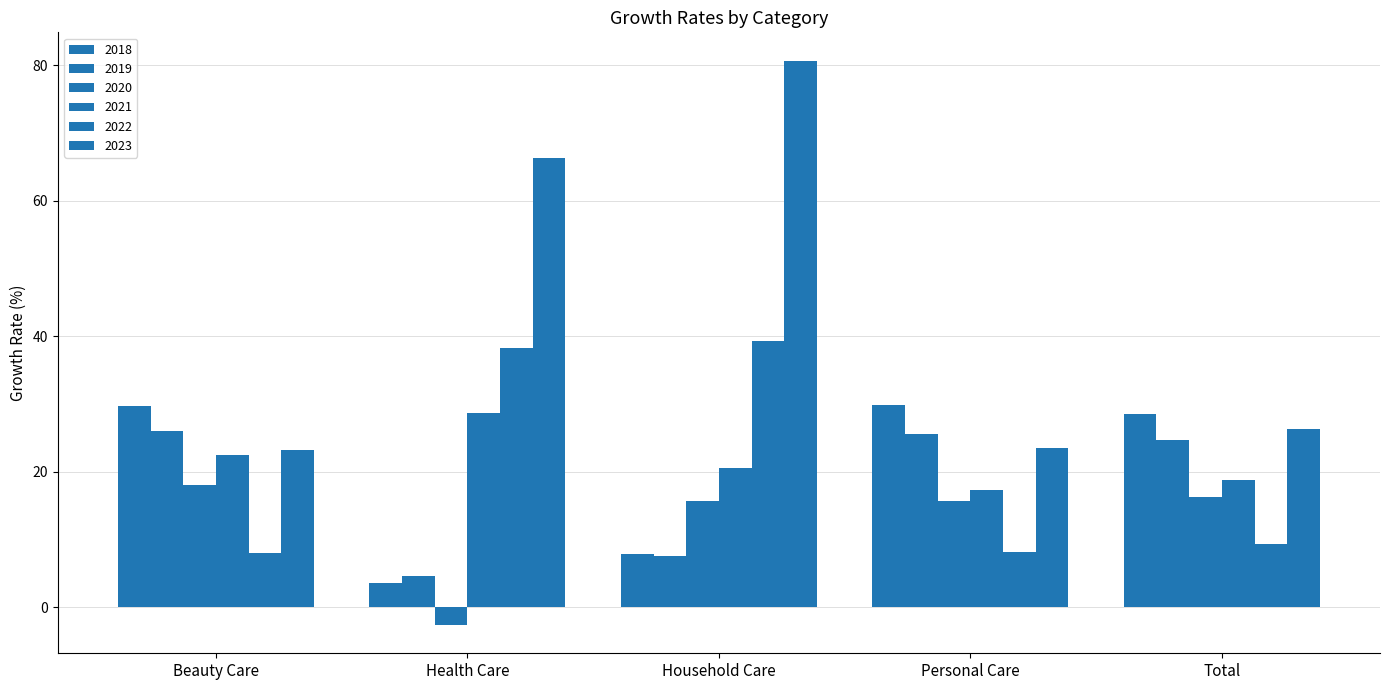

Rank the series by their maximum value, from lowest to highest.

2020, 2019, 2021, 2018, 2022, 2023